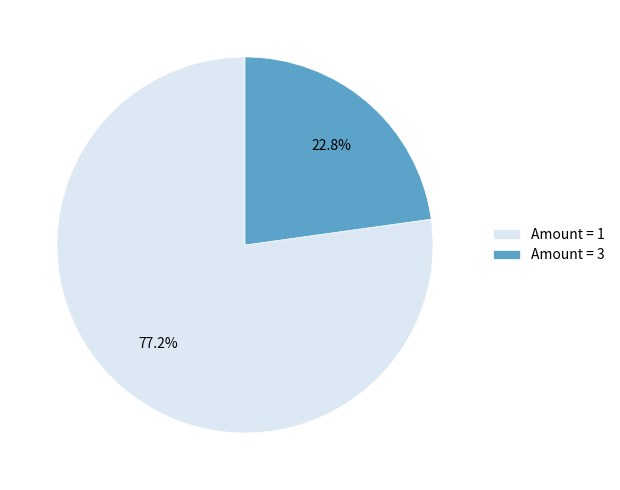

What is the ratio of the value at Amount = 1 to the value at Amount = 3?

3.4